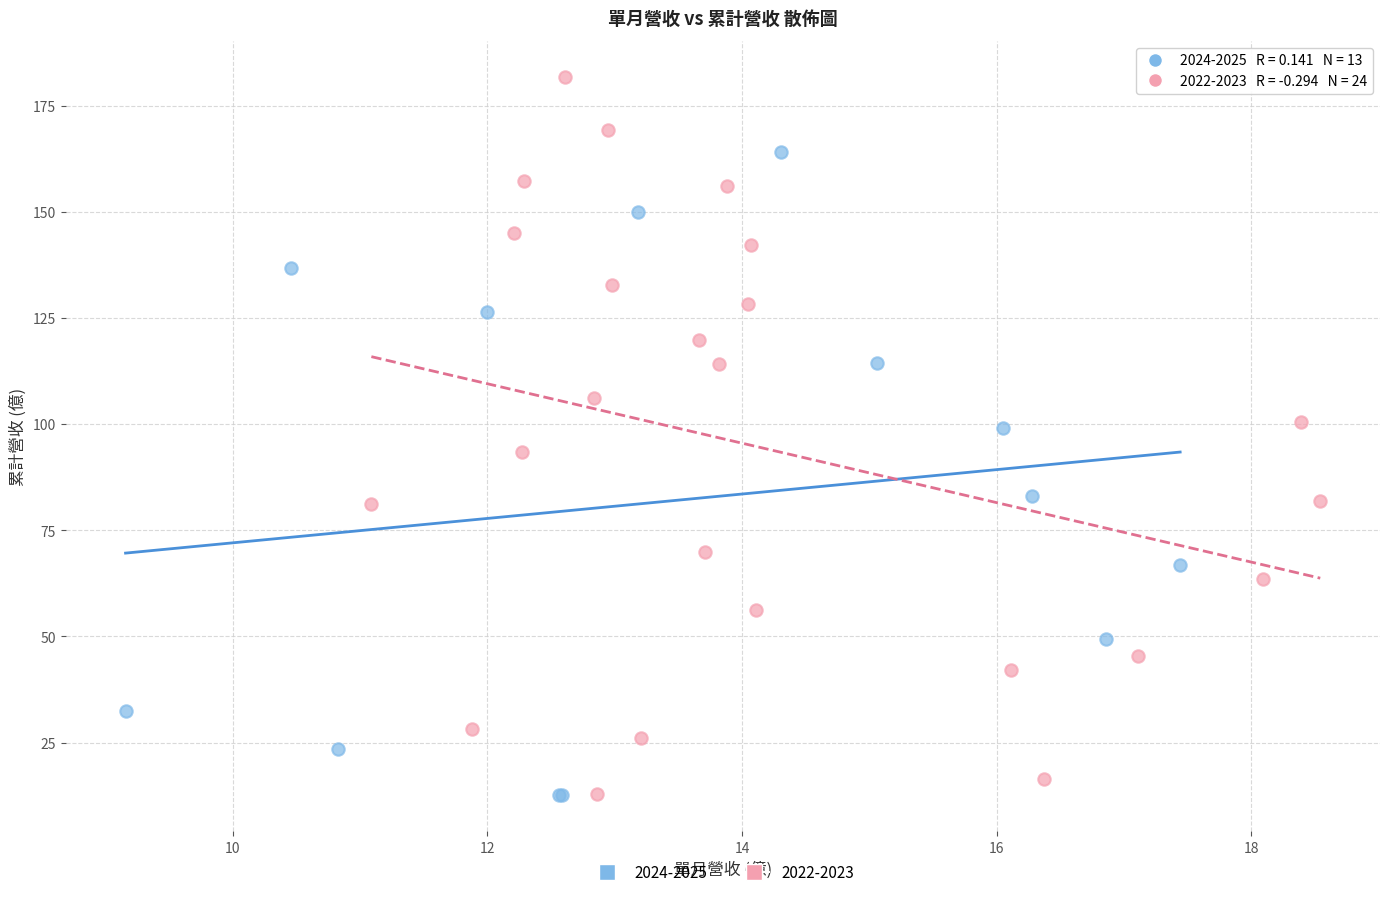

Which series has the largest Y range (max minus min)?

2022-2023